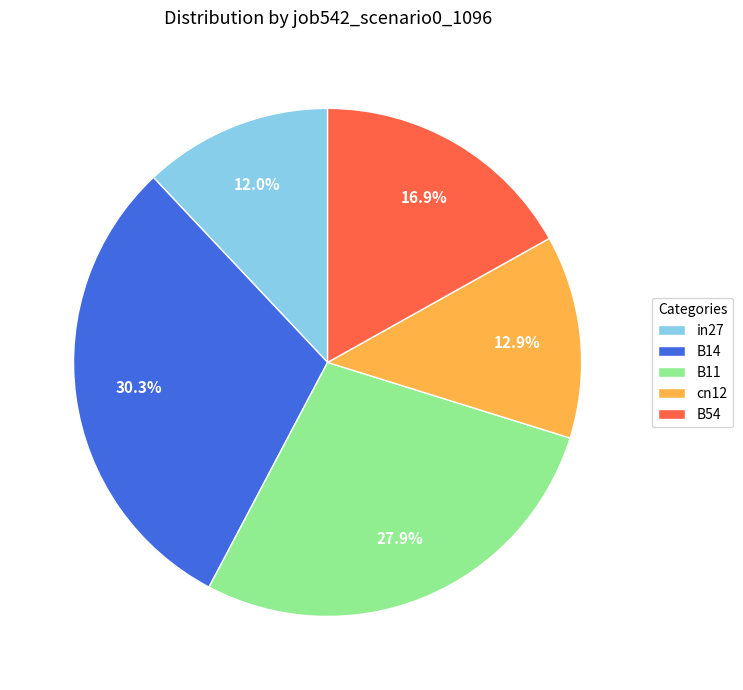

Which slice is the largest?

B14